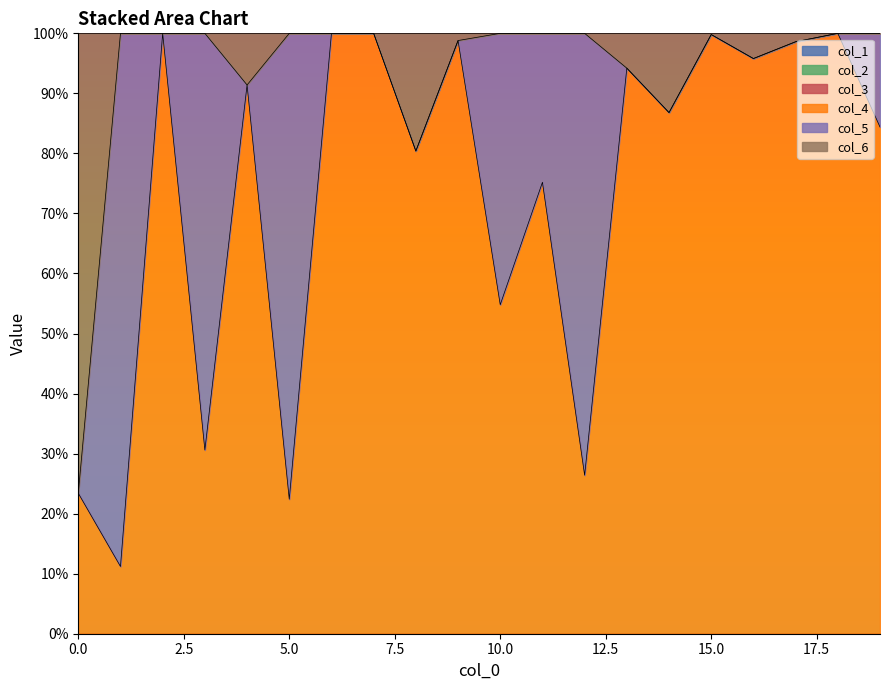

Is it true that col_5 equals 0.4 at 18?

False